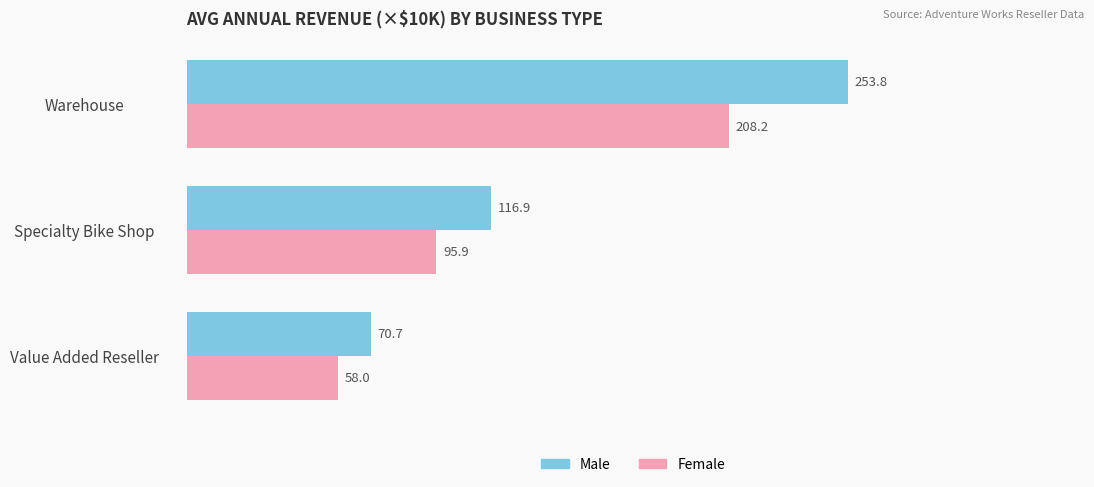

What is the difference between the Male values at Warehouse and Value Added Reseller?

183.1